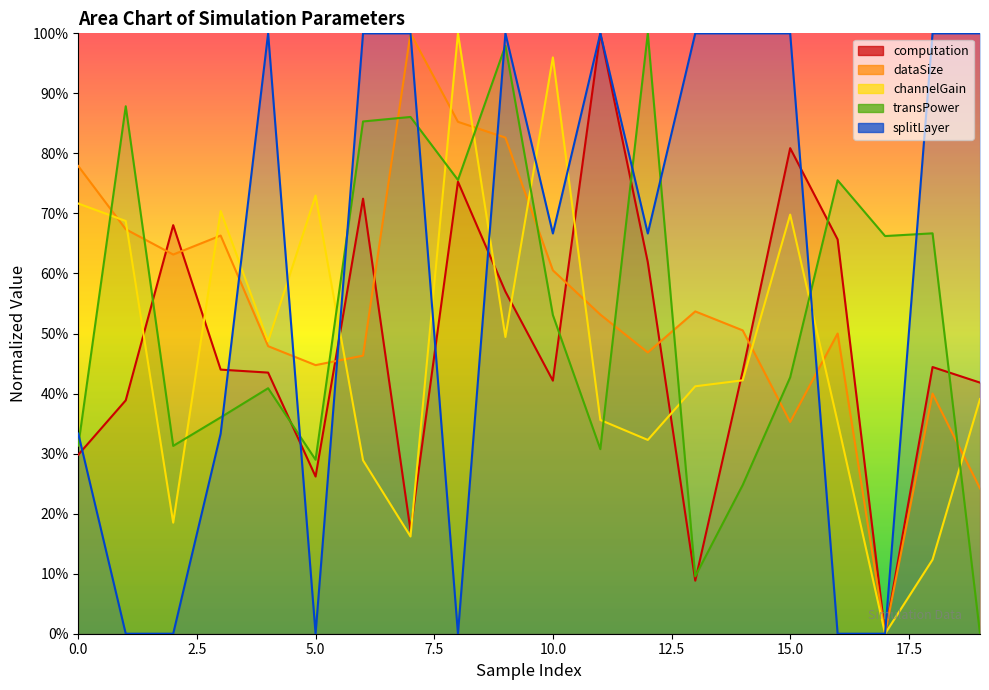

Which series has the widest spread of values?

computation